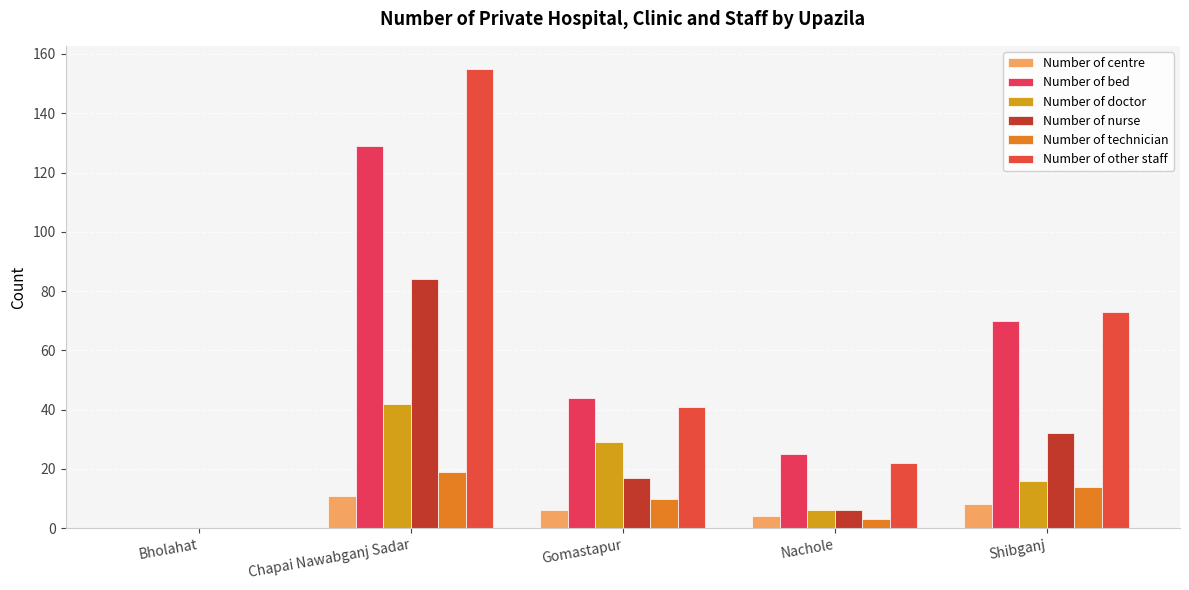

How many groups of bars are there?

5